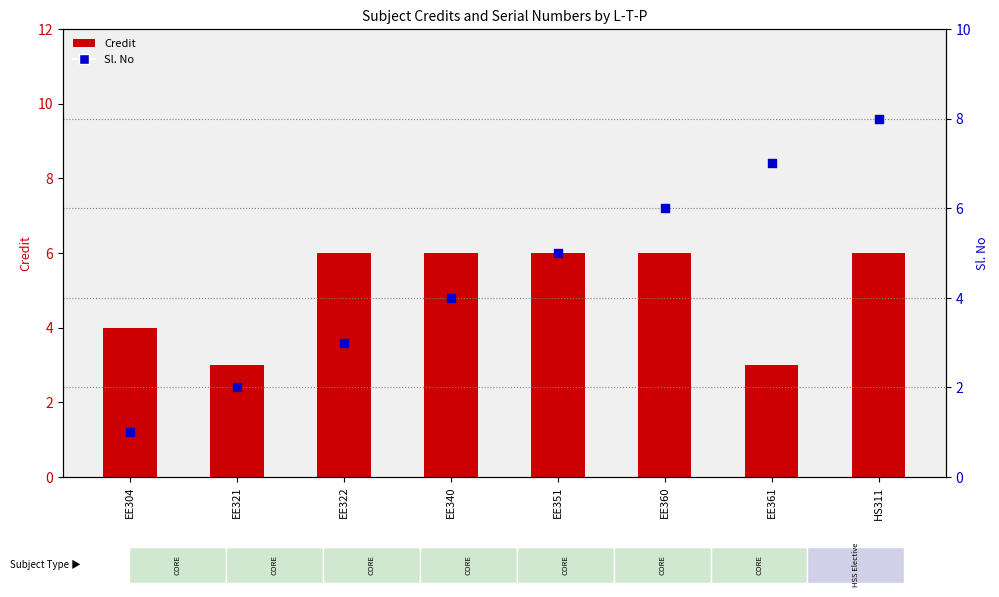

What is the total value across all series at EE321?

5